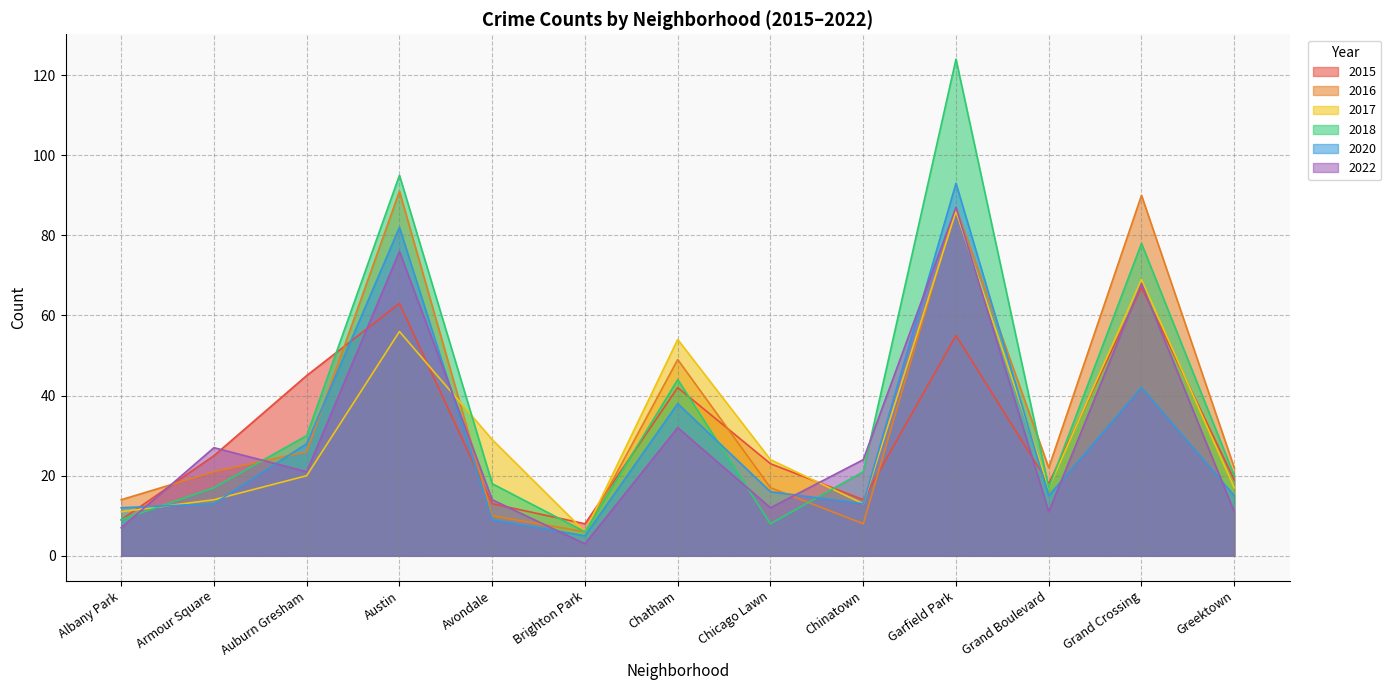

At which category is the sum across all series the highest?

Garfield Park